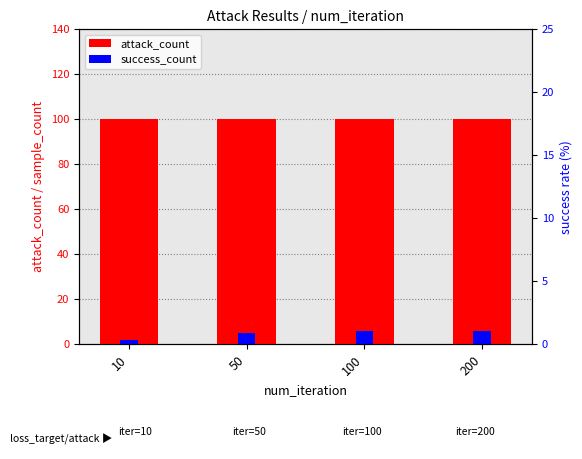

What is the value of the attack_count bar at the 2nd from the left?

100